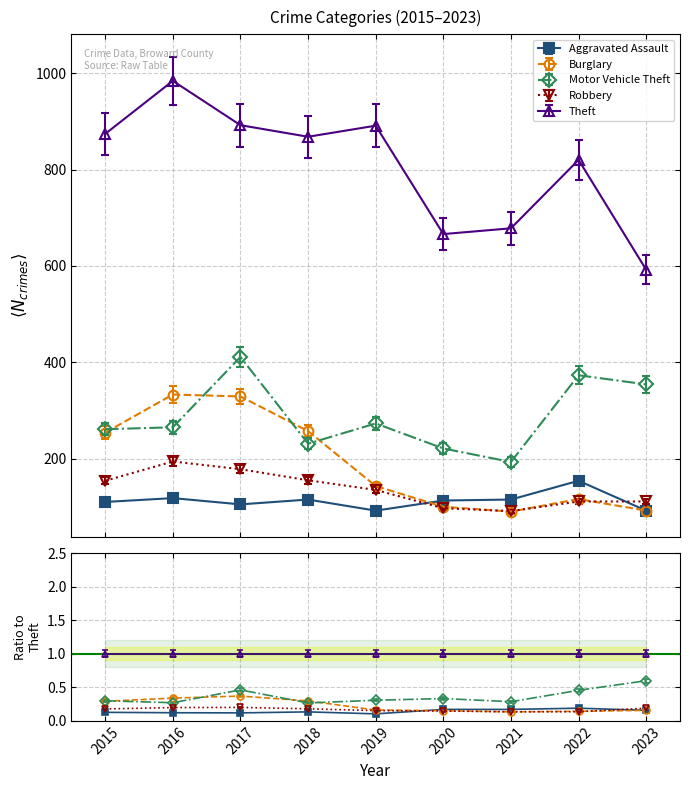

How many data points in Theft are above 868?

4